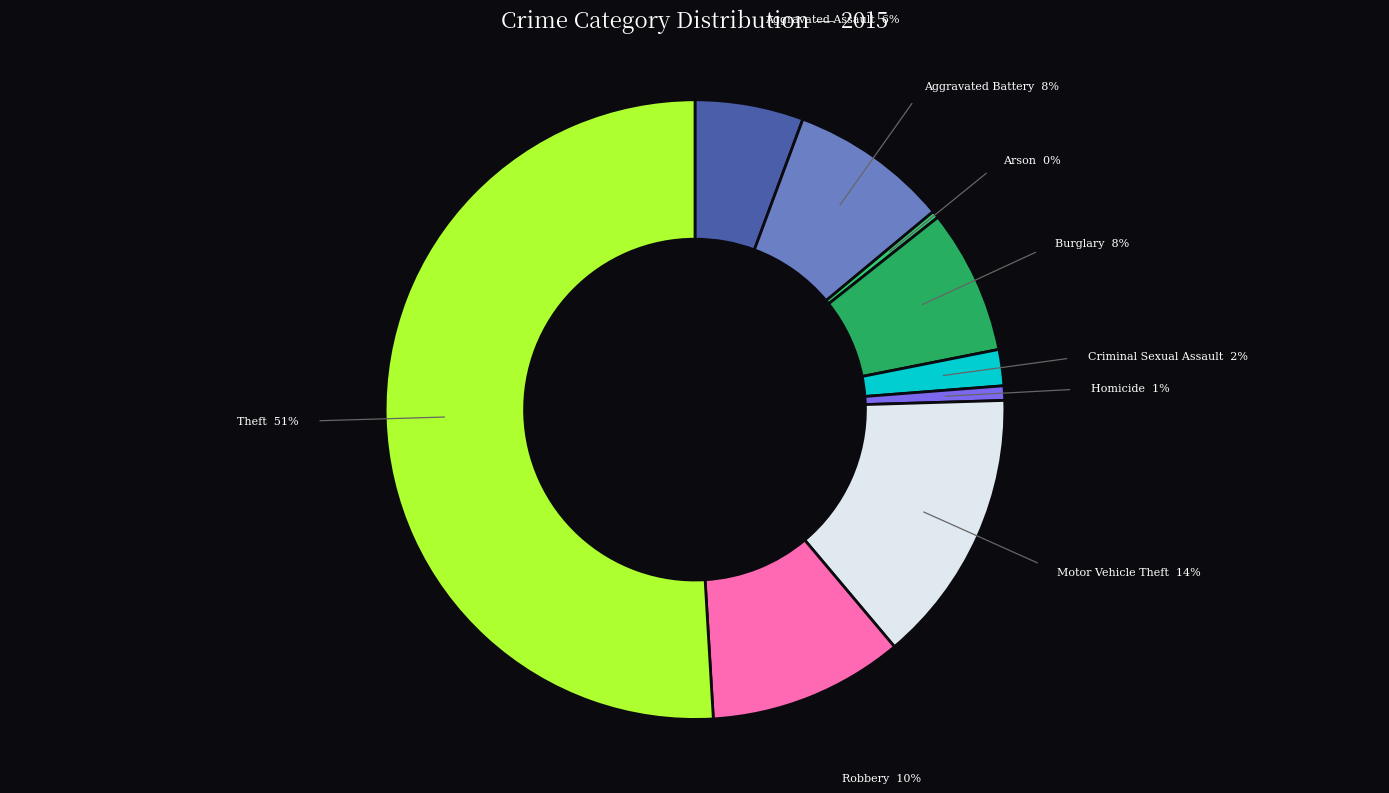

Rank the categories by value from highest to lowest.

Theft, Motor Vehicle Theft, Robbery, Aggravated Battery, Burglary, Aggravated Assault, Criminal Sexual Assault, Homicide, Arson